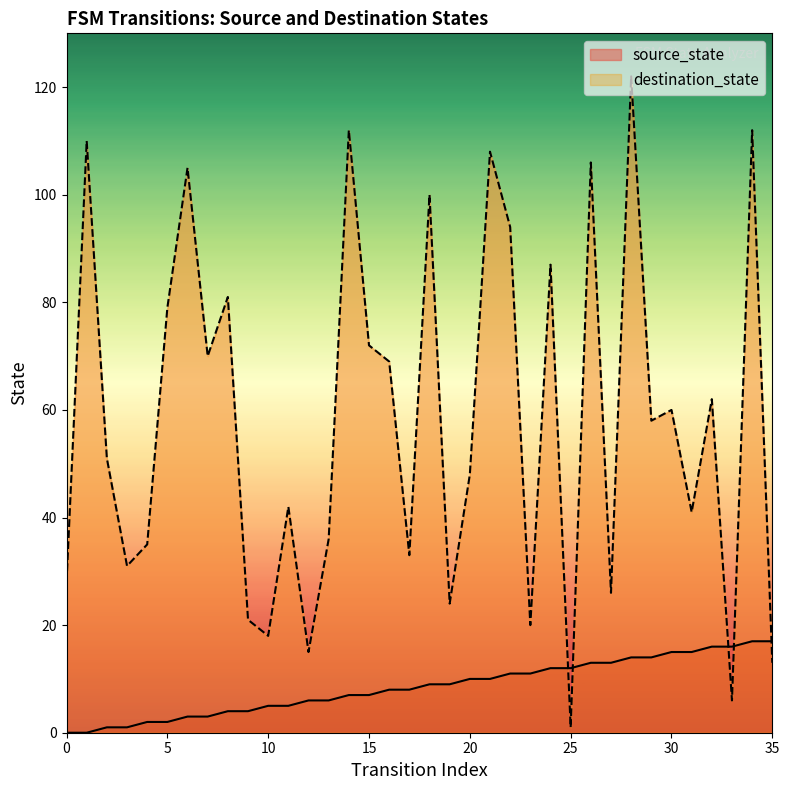

Is it true that destination_state equals 101 at 16?

False